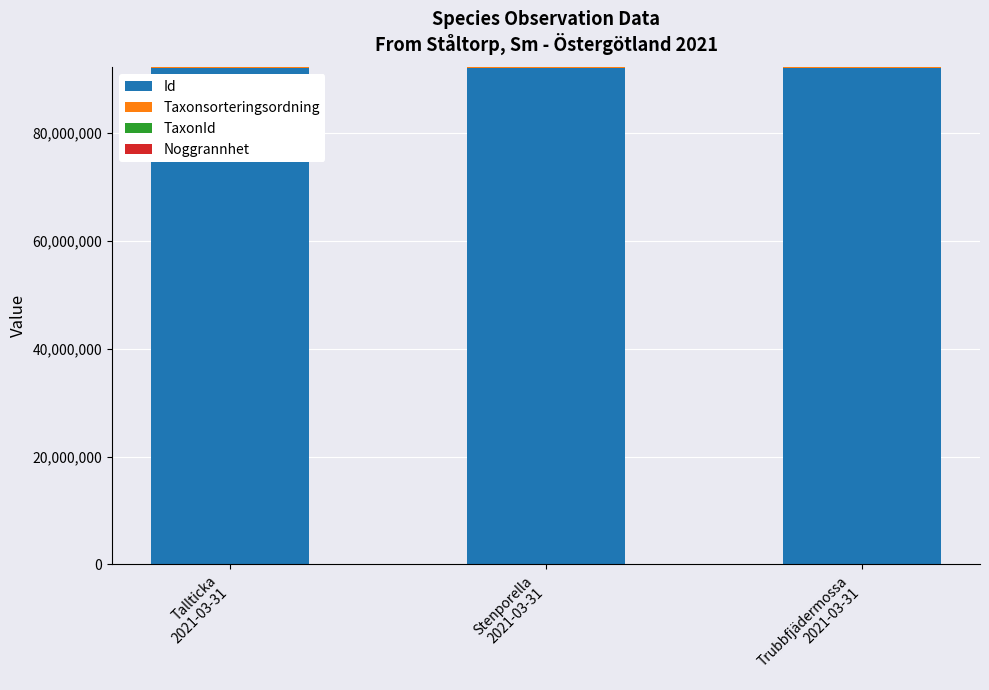

How many categories are shown in the chart?

3